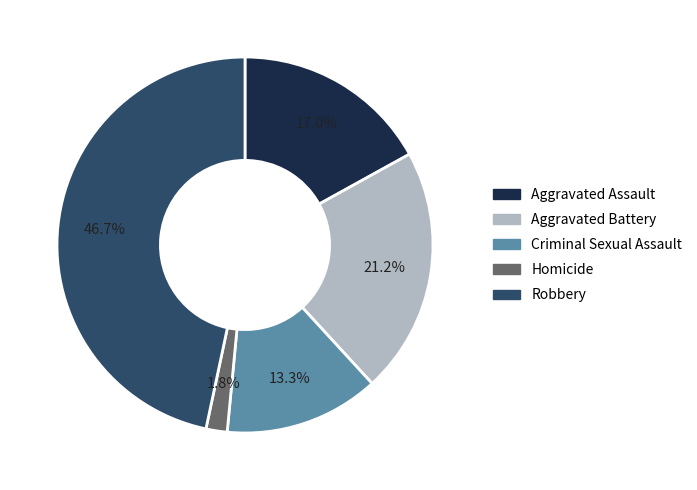

How many slices are in this pie chart?

5